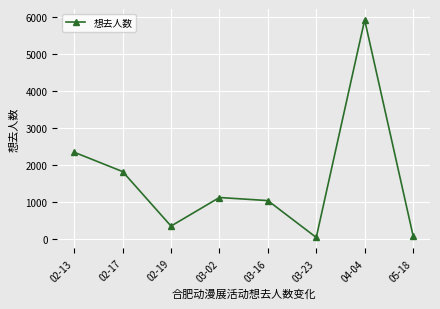

What is the difference between the values at 02-13 and 02-17?

522